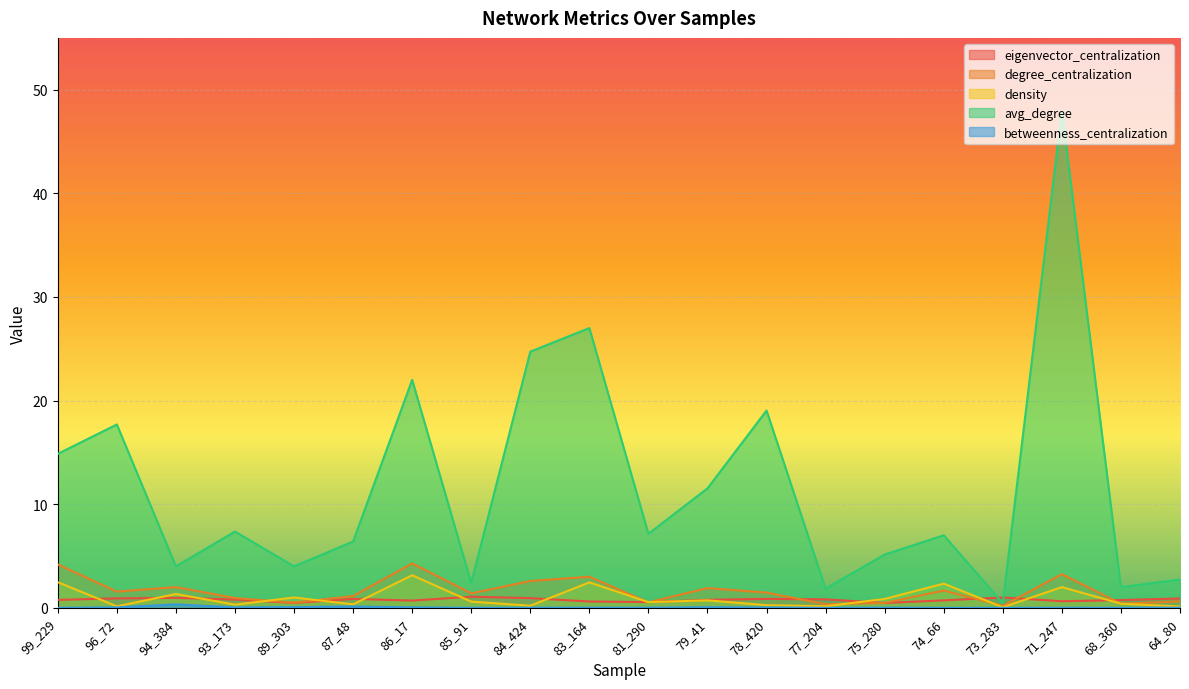

What is the difference between the maximum and minimum values in the degree_centralization series?

4.1